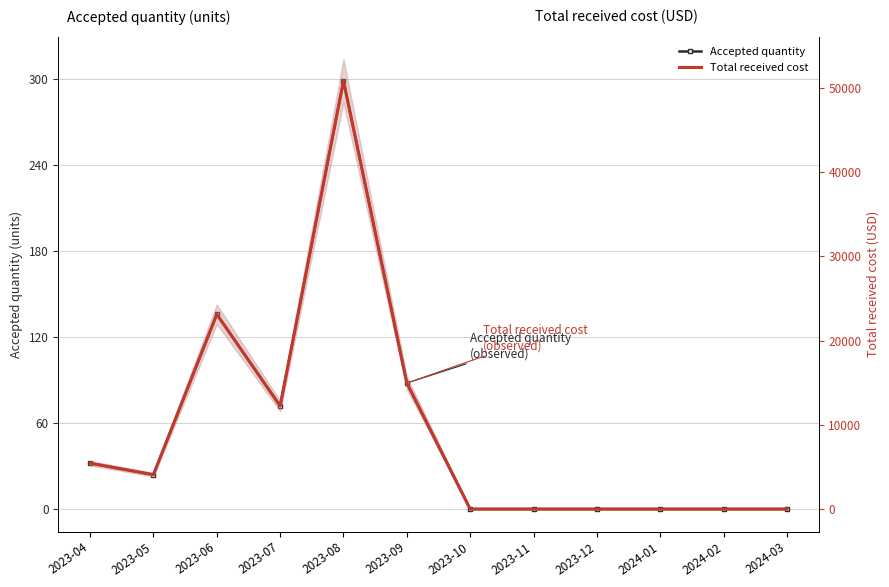

At how many categories does at least one series exceed 43389?

1